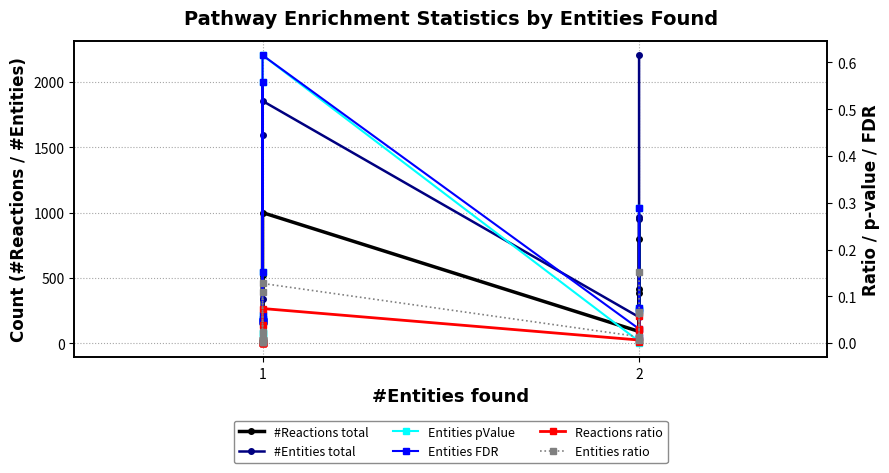

Rank the series at 1 from highest to lowest value.

#Entities total, #Reactions total, Entities FDR, Entities pValue, Entities ratio, Reactions ratio